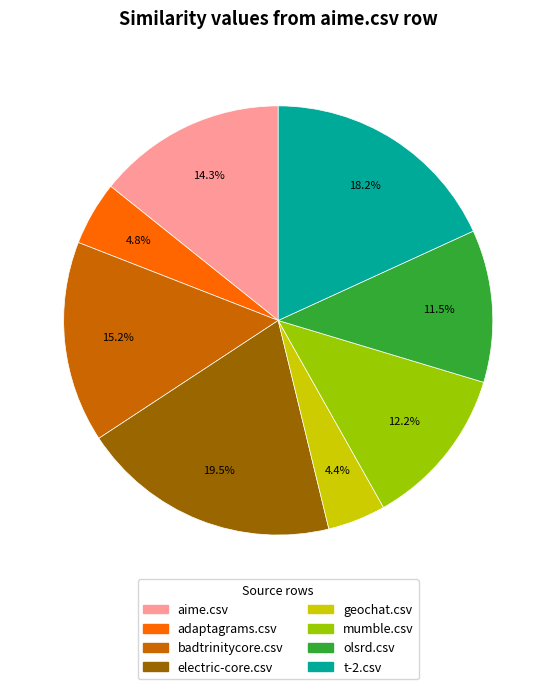

Is it true that t-2.csv is 18% of the pie?

True